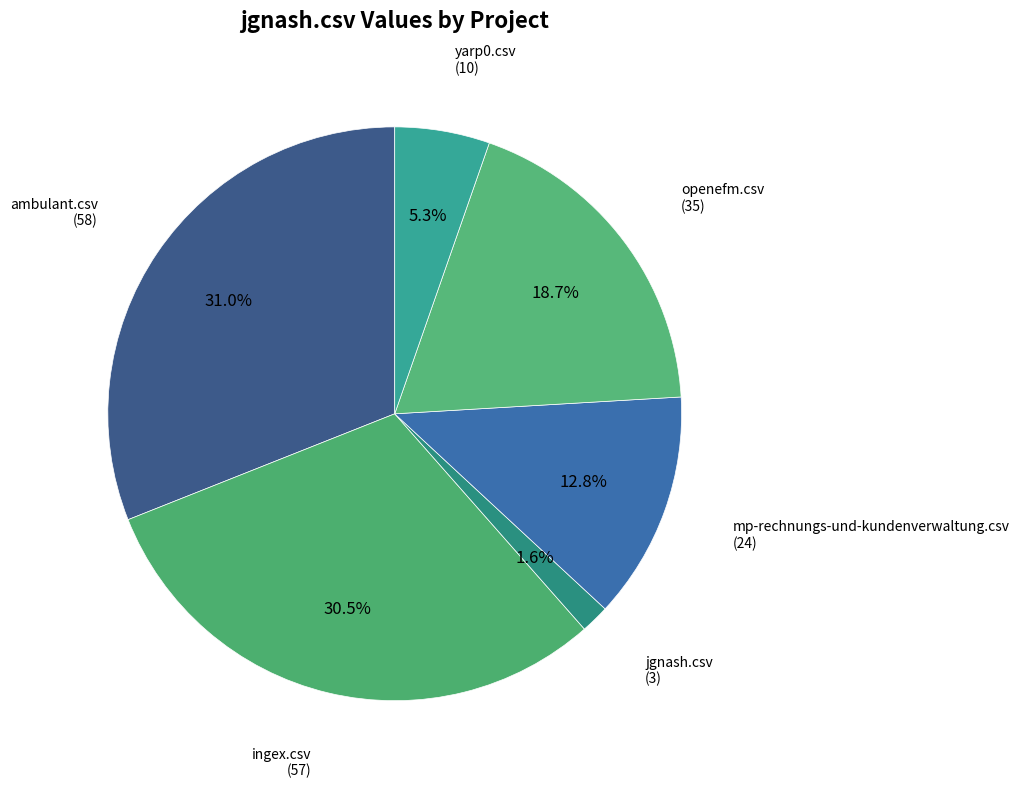

What is the ratio of the value at ingex.csv to the value at openefm.csv?

1.6